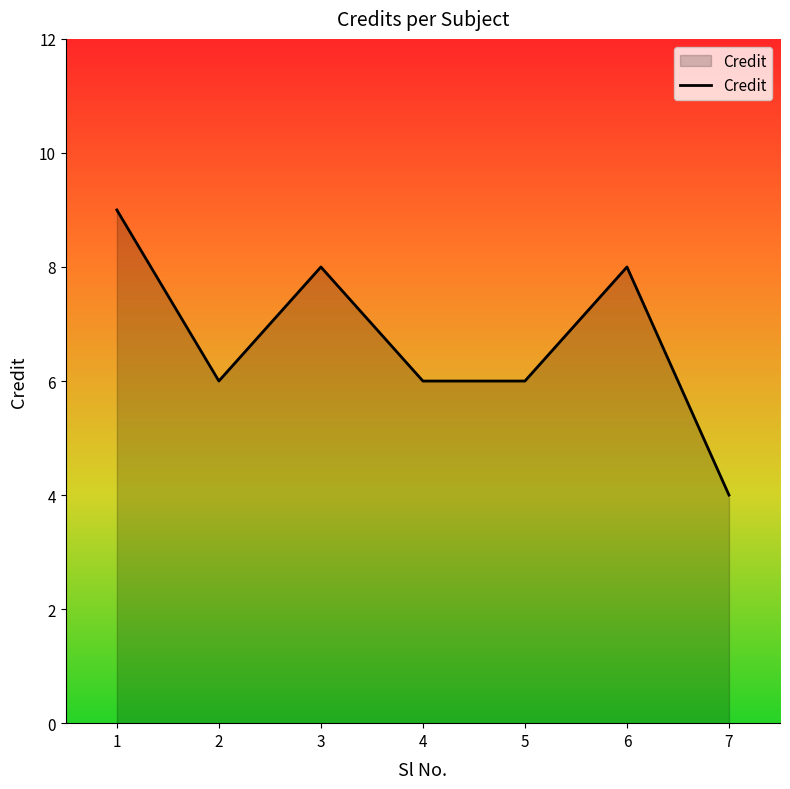

Reading right to left, what are all the values shown in this chart?

4	8	6	6	8	6	9